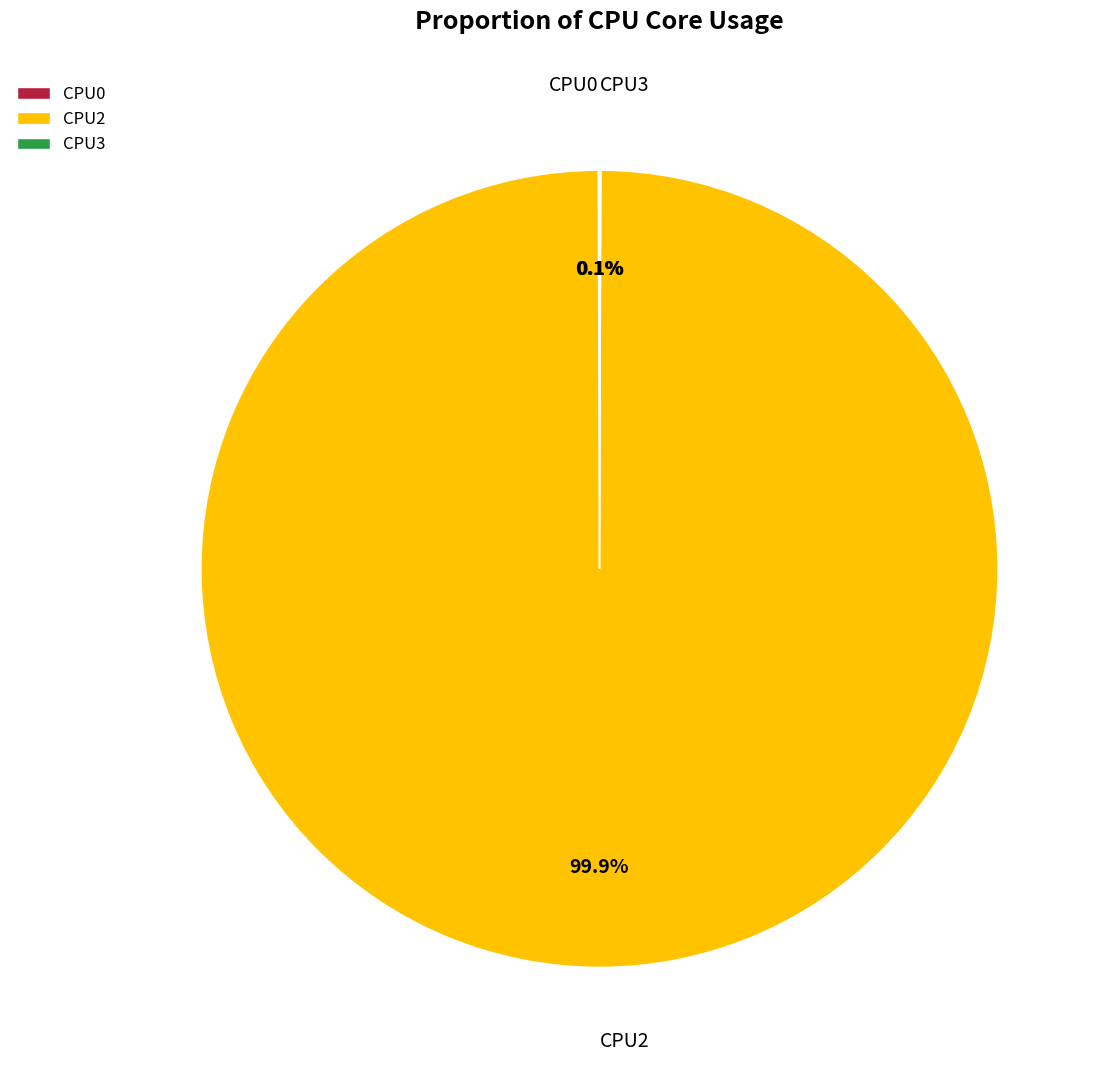

What is the largest slice in the pie chart?

CPU2